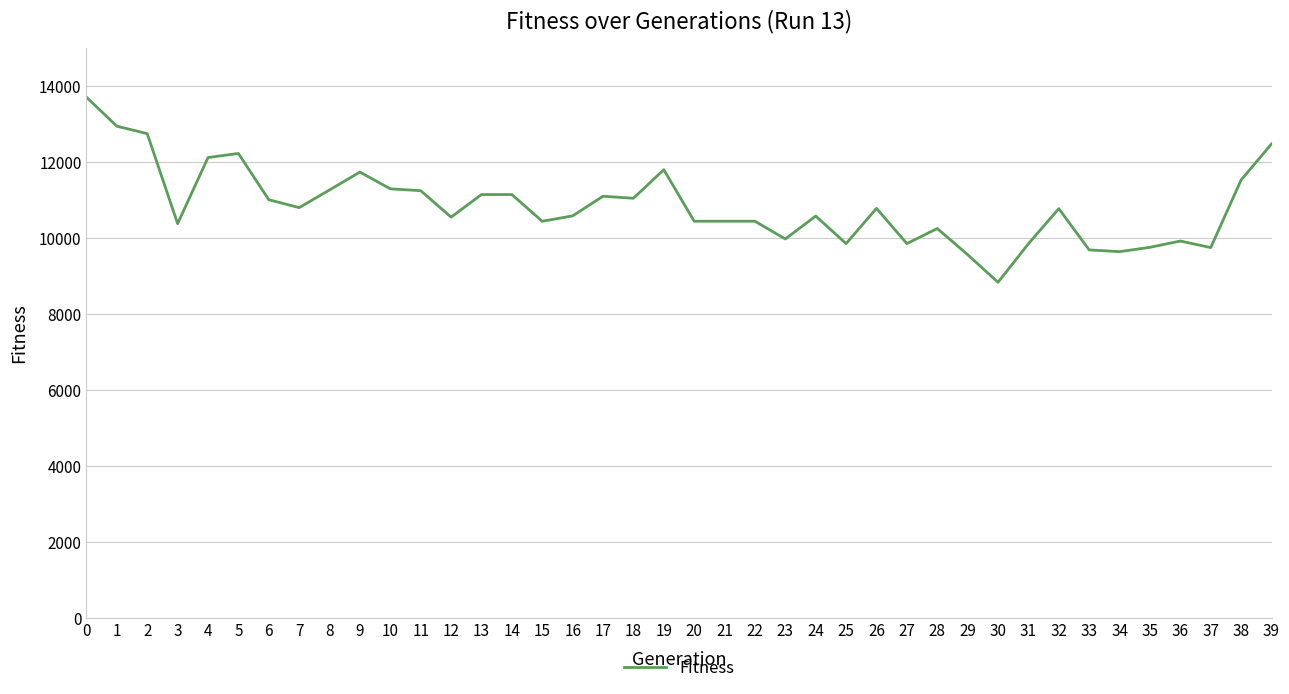

Does the chart have visible grid lines?

Yes